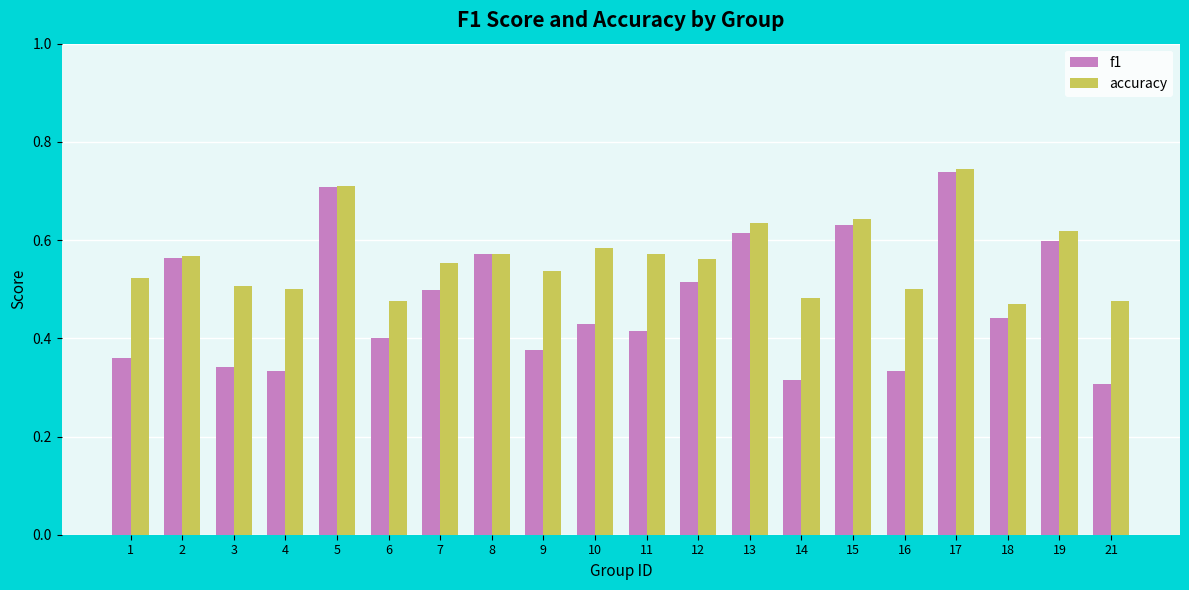

List the series in order of their overall mean, highest first.

accuracy, f1